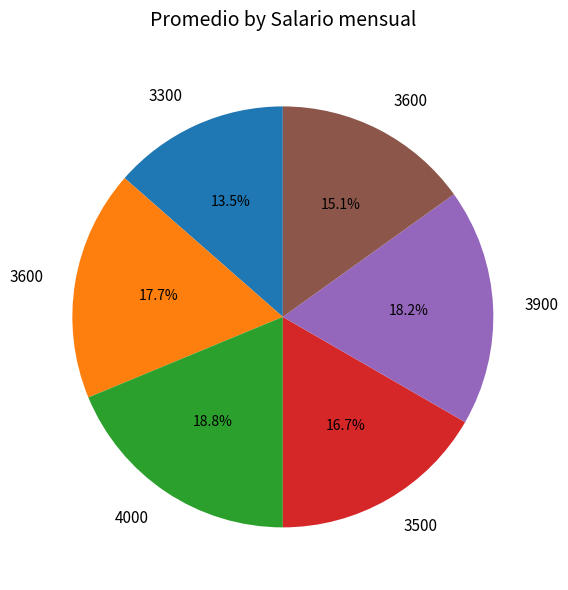

Does any single category account for the majority?

No